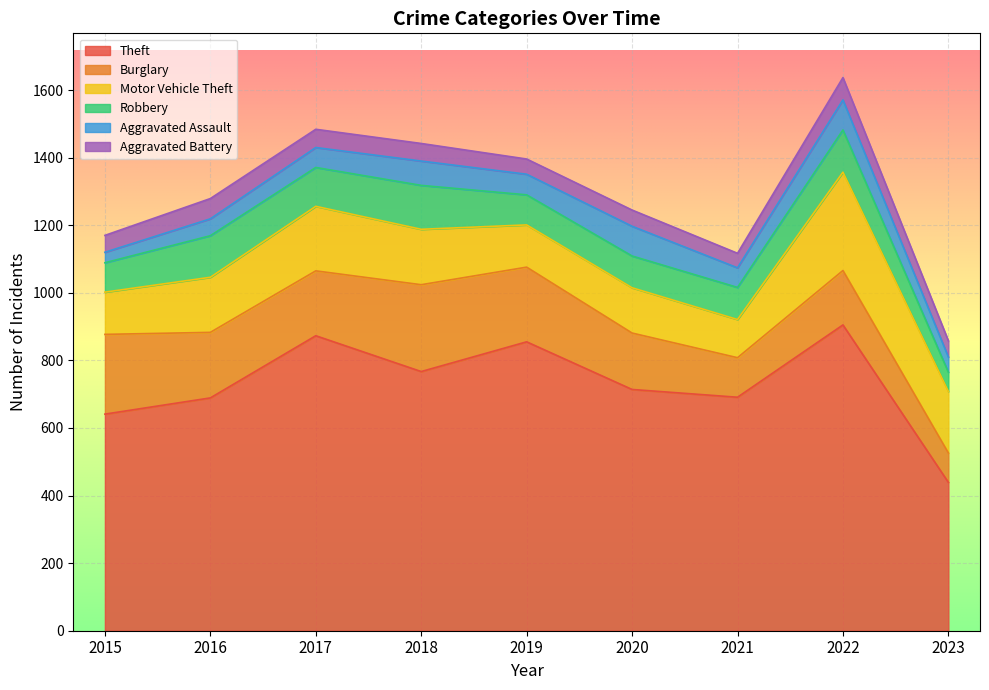

How many data points in Burglary are above 192?

4